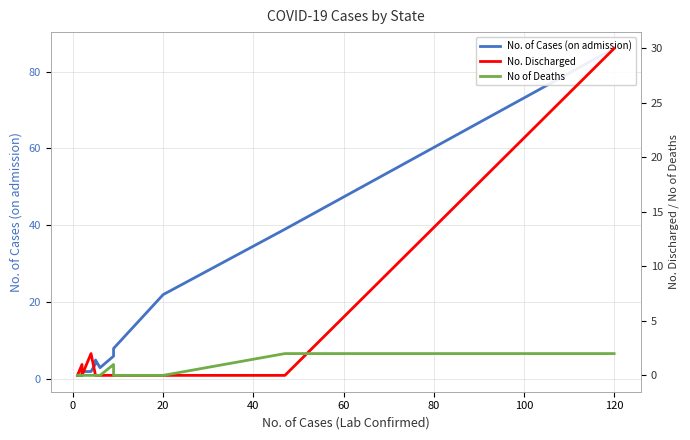

What is the sum of all No. Discharged values?

33